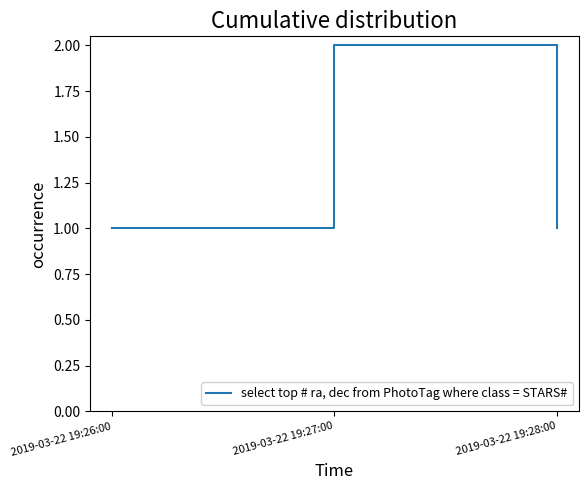

Reading left to right, extract all data points from this chart.

2019-03-22 19:26:00=1	2019-03-22 19:27:00=2	2019-03-22 19:28:00=1